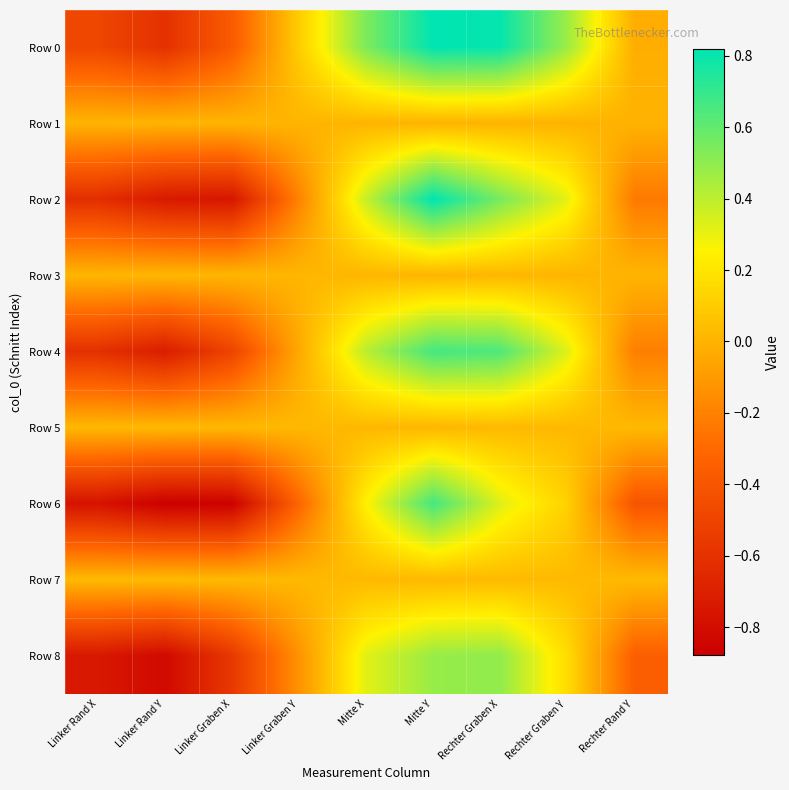

What is the greatest value displayed?

0.8